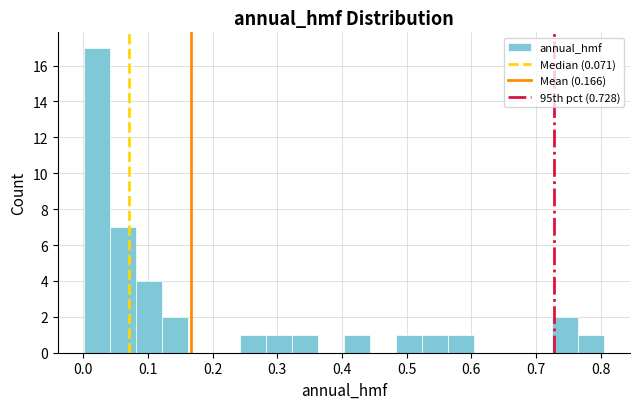

Reading left to right, transcribe this chart: for each bar, give the range it covers on the x-axis and its height. Neither the bar edges nor the heights are printed on the chart, so give them approximately, as read against the axes.

0.00 to 0.04: 17
0.04 to 0.08: 7
0.08 to 0.12: 4
0.12 to 0.16: 2
0.16 to 0.20: 0
0.20 to 0.24: 0
0.24 to 0.28: 1
0.28 to 0.32: 1
0.32 to 0.36: 1
0.36 to 0.40: 0
0.40 to 0.44: 1
0.44 to 0.48: 0
0.48 to 0.52: 1
0.52 to 0.56: 1
0.56 to 0.60: 1
0.60 to 0.64: 0
0.64 to 0.68: 0
0.68 to 0.72: 0
0.72 to 0.76: 2
0.76 to 0.81: 1